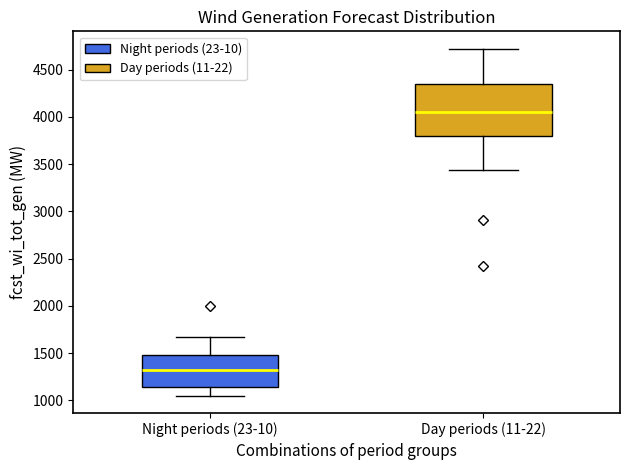

Reading left to right, read every box against the y-axis: the position of its median line, the range the box covers, and the ends of its whiskers. The values are not printed on the chart, so give them approximately, as read against the axis.

Night periods (23-10): median 1300, box 1150 to 1500, whiskers 1050 to 1700
Day periods (11-22): median 4050, box 3800 to 4350, whiskers 3450 to 4700